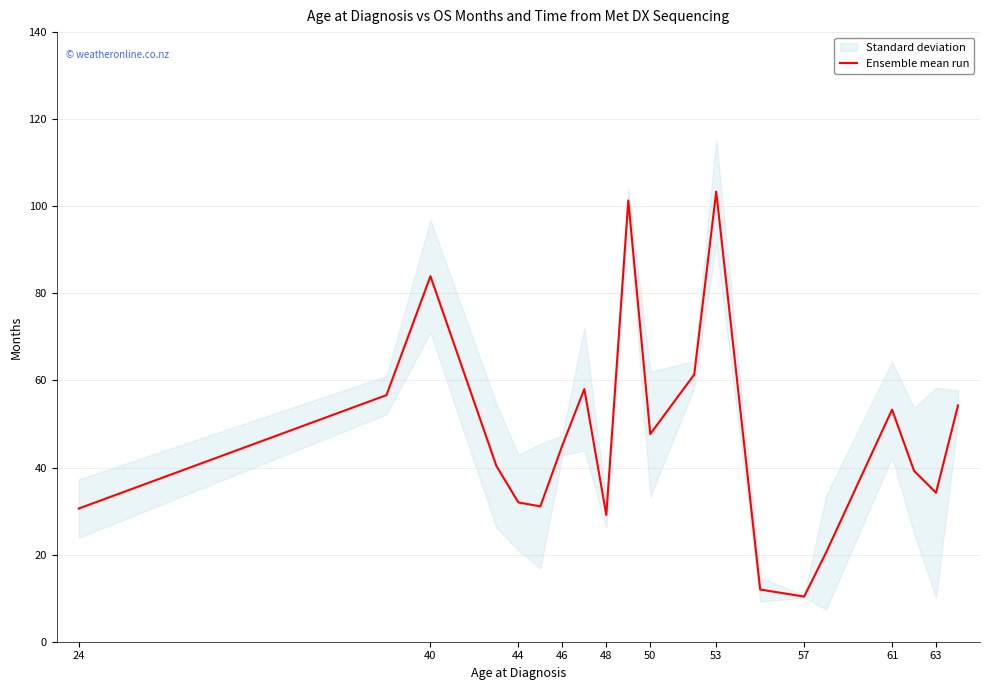

What is the highest value of the Ensemble mean run series?

103.4